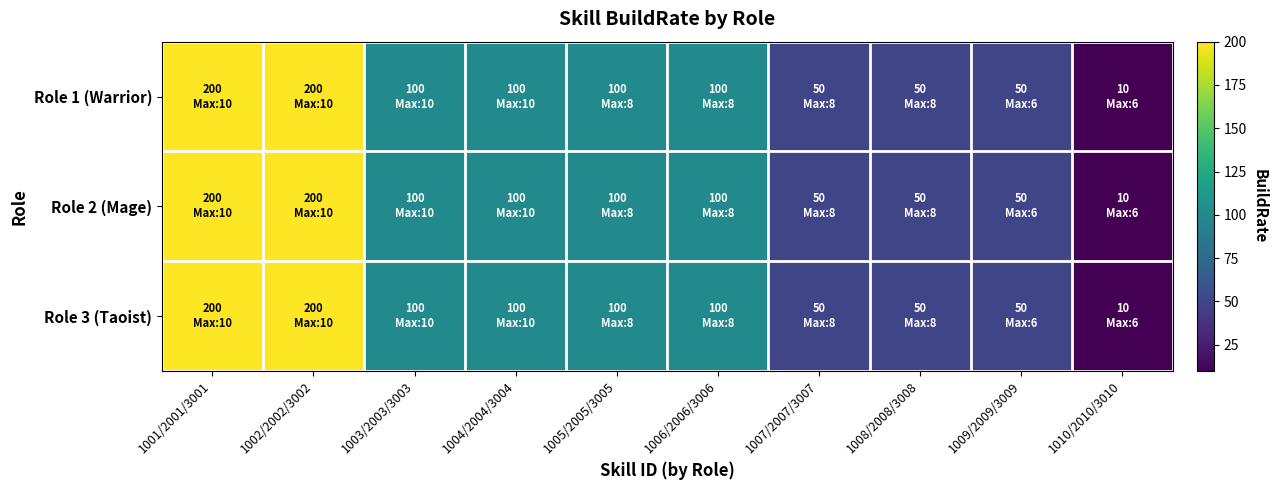

At how many categories does at least one series exceed 196?

2